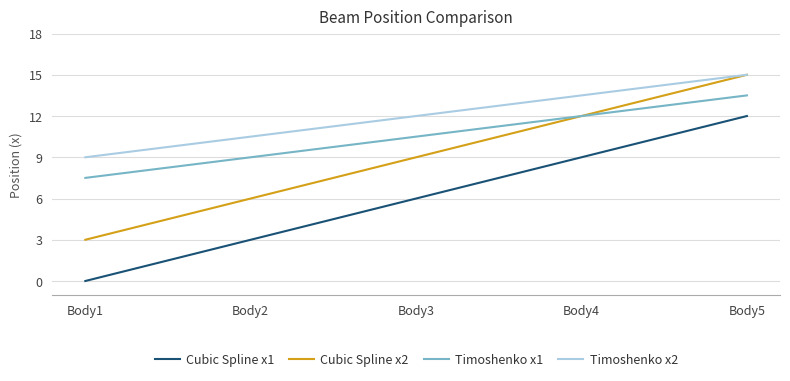

What is the difference between the Cubic Spline x2 values at Body4 and Body1?

9.0